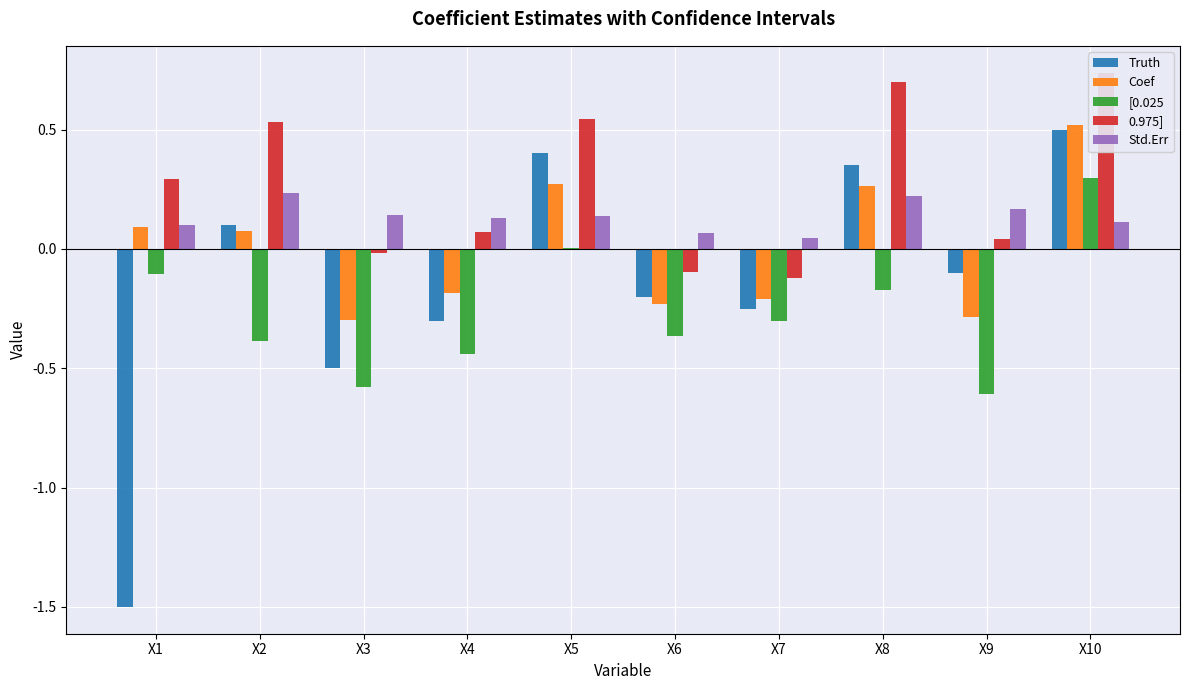

Reading right to left, list all the values displayed in this chart.

Truth: X10=0.5	X9=-0.1	X8=0.3	X7=-0.2	X6=-0.2	X5=0.4	X4=-0.3	X3=-0.5	X2=0.1	X1=-1.5
Coef: X10=0.5	X9=-0.3	X8=0.3	X7=-0.2	X6=-0.2	X5=0.3	X4=-0.2	X3=-0.3	X2=0.1	X1=0.1
[0.025: X10=0.3	X9=-0.6	X8=-0.2	X7=-0.3	X6=-0.4	X5=0.0	X4=-0.4	X3=-0.6	X2=-0.4	X1=-0.1
0.975]: X10=0.7	X9=0.0	X8=0.7	X7=-0.1	X6=-0.1	X5=0.5	X4=0.1	X3=-0.0	X2=0.5	X1=0.3
Std.Err: X10=0.1	X9=0.2	X8=0.2	X7=0.0	X6=0.1	X5=0.1	X4=0.1	X3=0.1	X2=0.2	X1=0.1